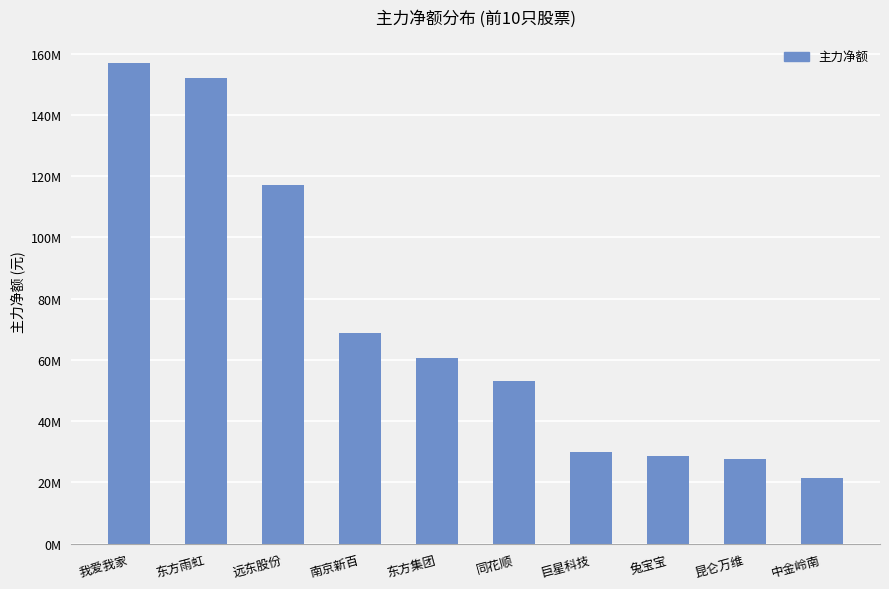

How many bars are there in total?

10